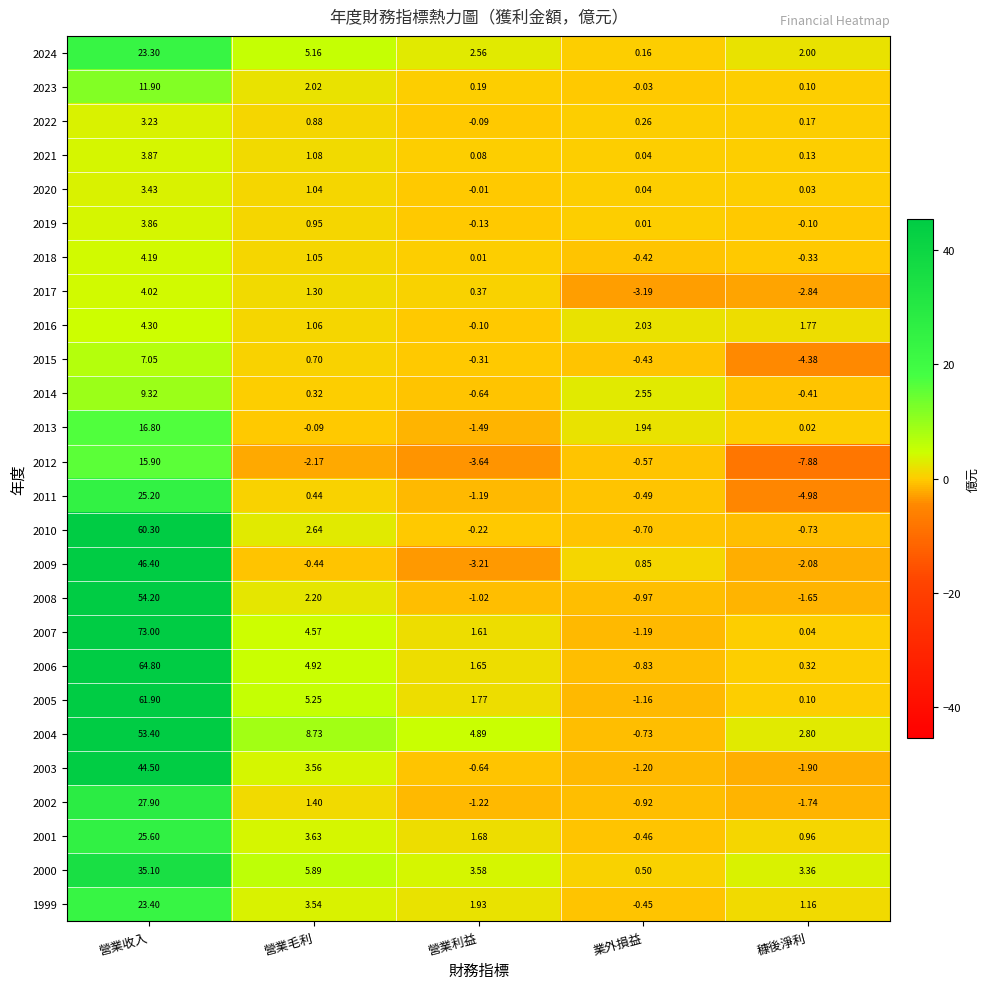

At which category is the sum across all series the highest?

營業收入